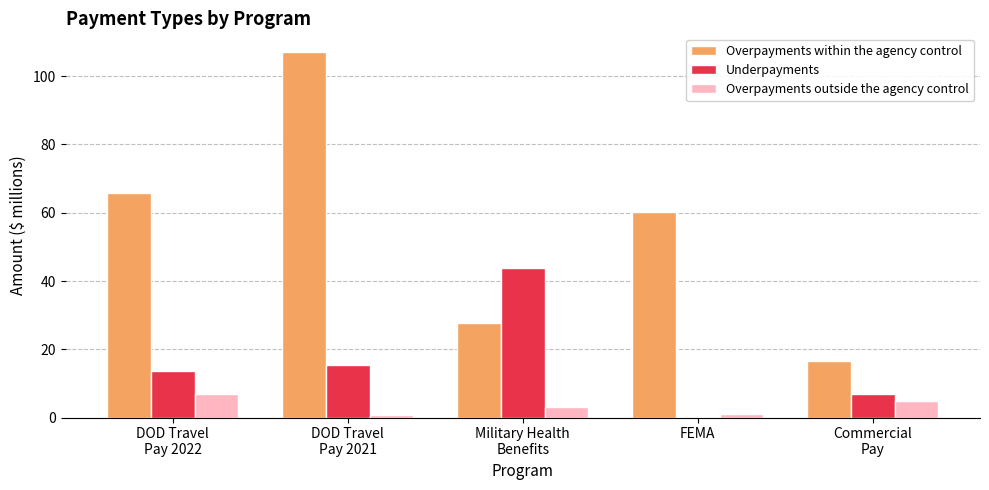

At which label is Underpayments closest to 21?

DOD Travel
Pay 2021